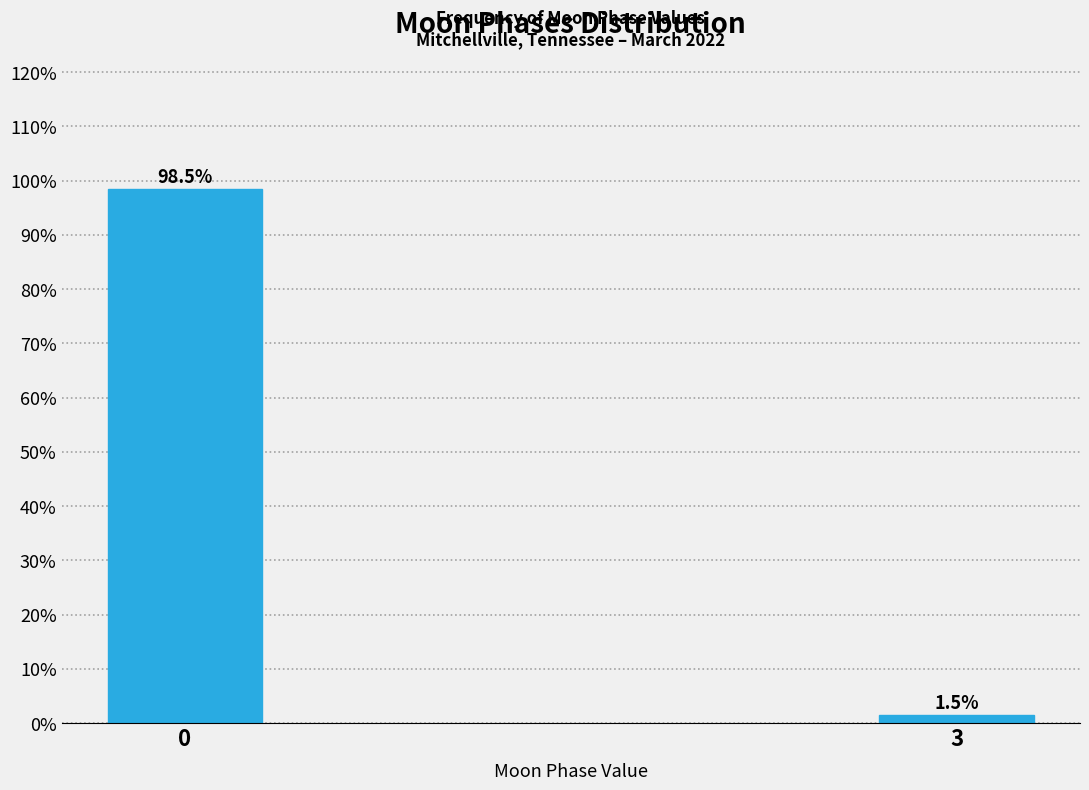

Reading left to right, what are all the values shown in this chart?

98.5	1.5